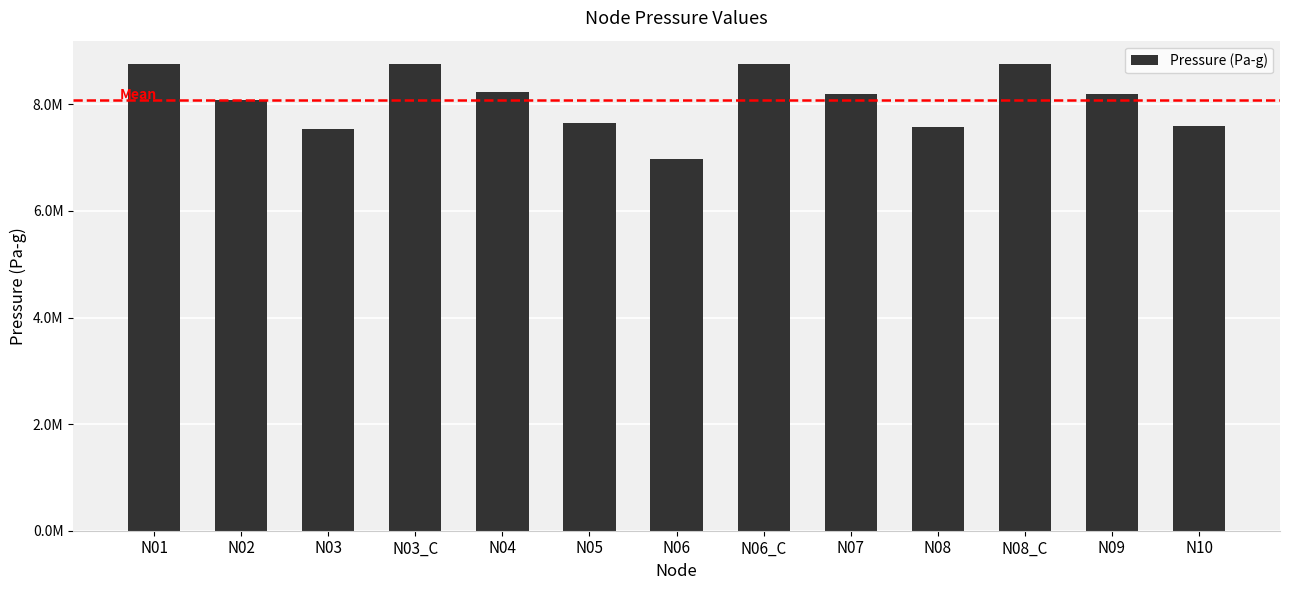

What is the sum of the values at N04 and N03_C?

16992013.5